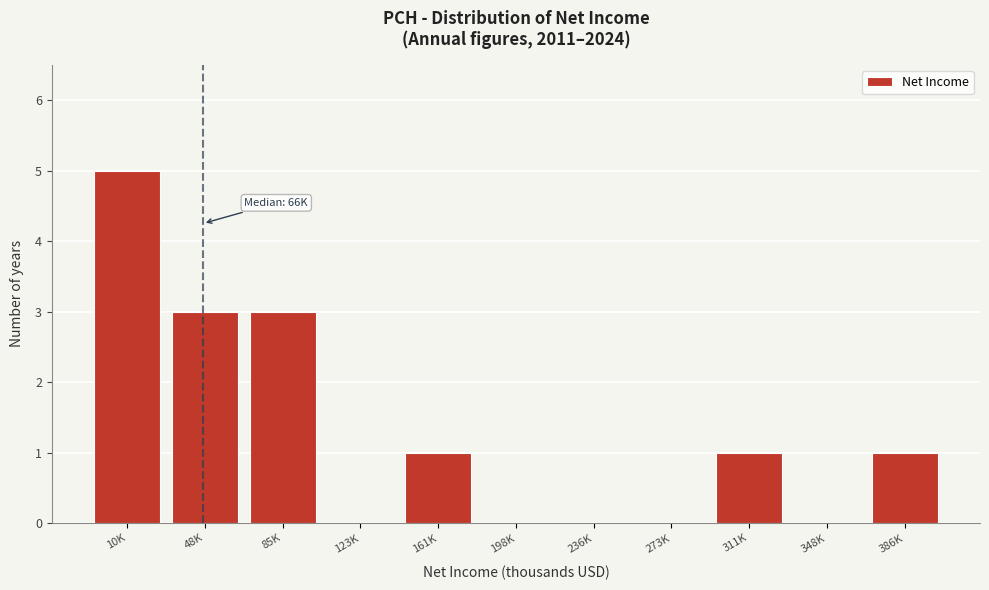

Reading right to left, transcribe all the data shown in this chart.

386K=1	348K=0	311K=1	273K=0	236K=0	198K=0	161K=1	123K=0	85K=3	48K=3	10K=5